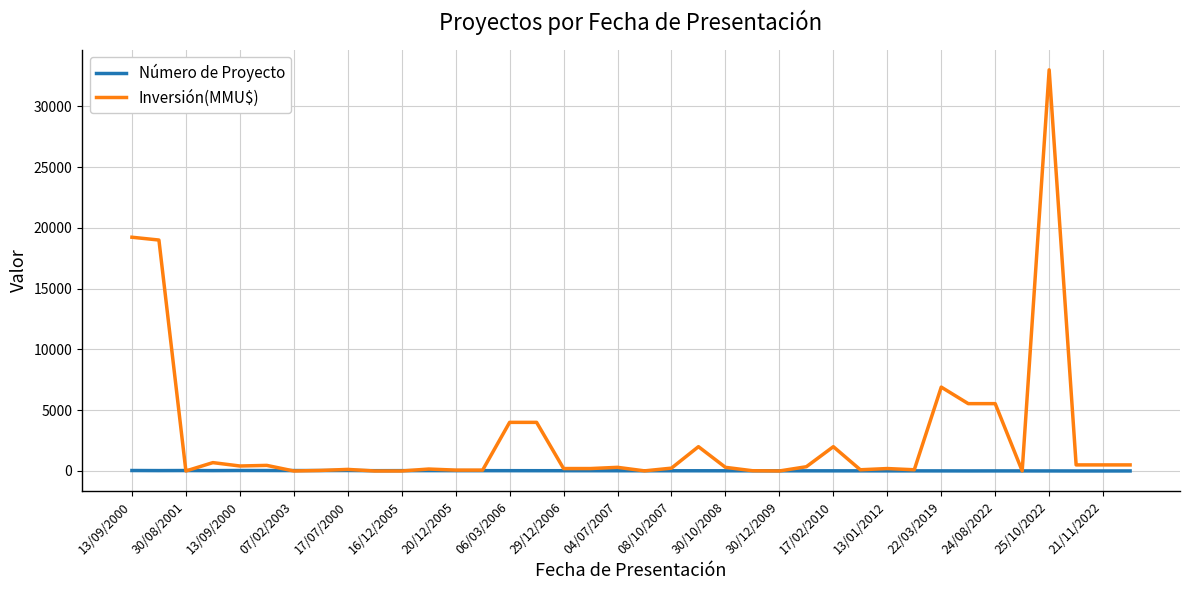

Which series has the largest range (max minus min)?

Inversión(MMU$)